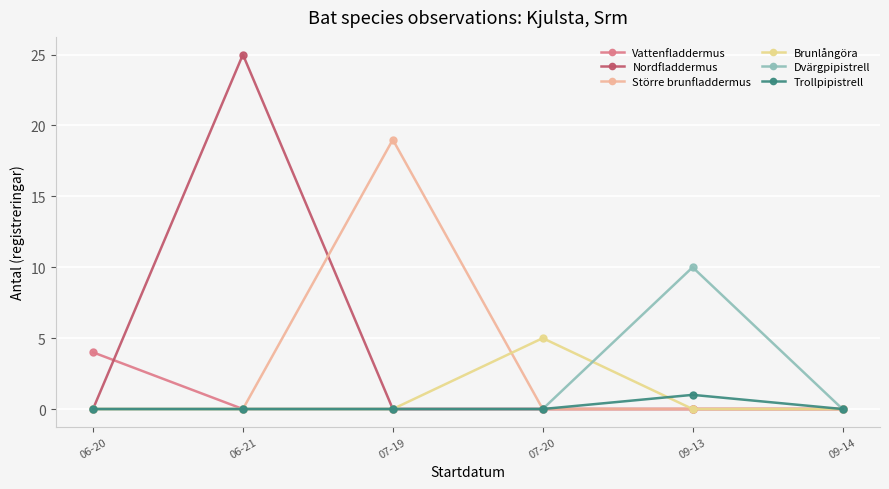

What are all the series names shown in the legend?

Vattenfladdermus, Nordfladdermus, Större brunfladdermus, Brunlångöra, Dvärgpipistrell, Trollpipistrell